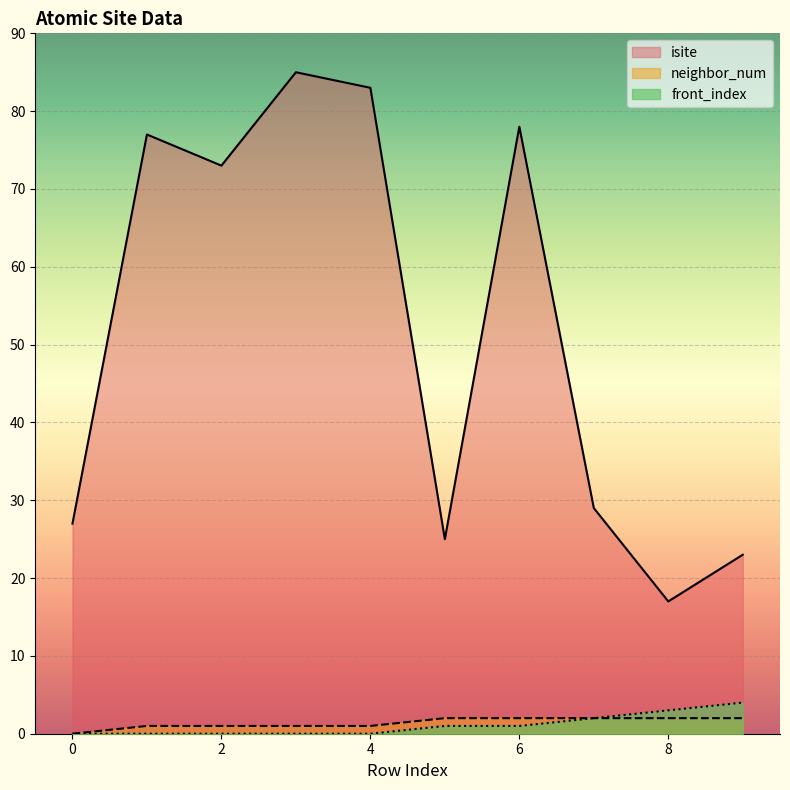

True or false: isite has a value of 54 at 6.

False